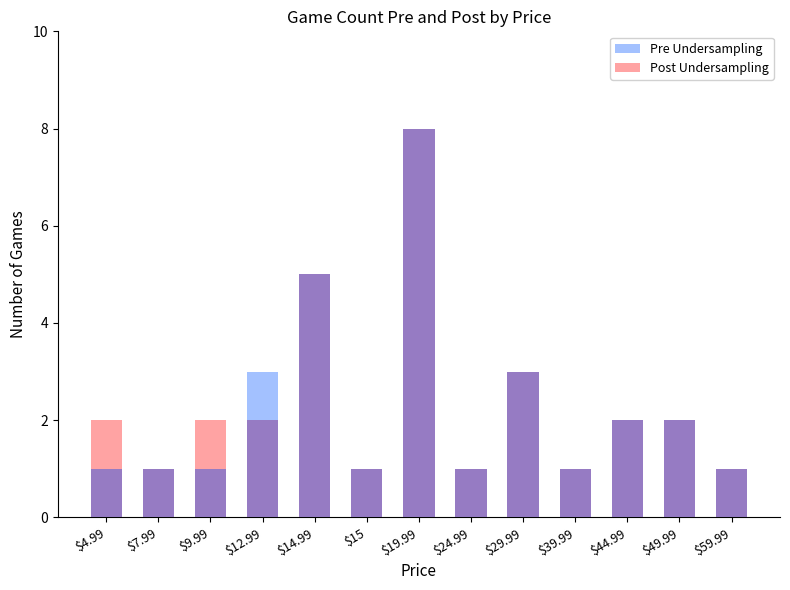

Does the chart contain stacked bars?

No